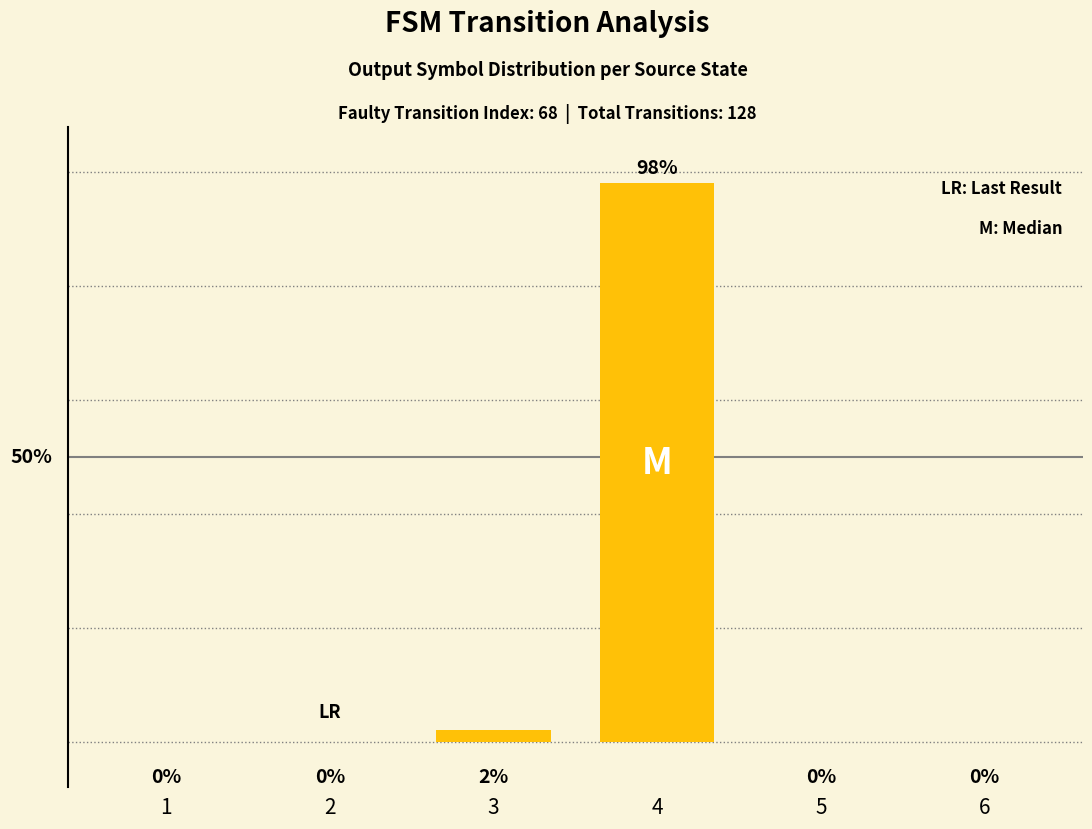

List the labels in order of value, largest first.

4, 3, 1, 2, 5, 6